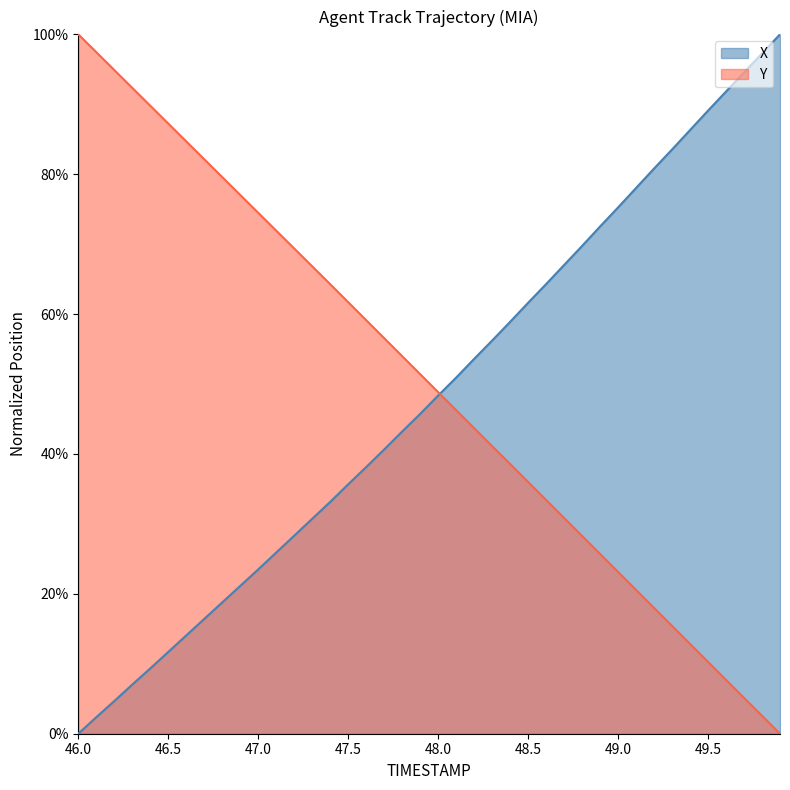

Between 49.0 and 49.2, which series saw the biggest shift?

X